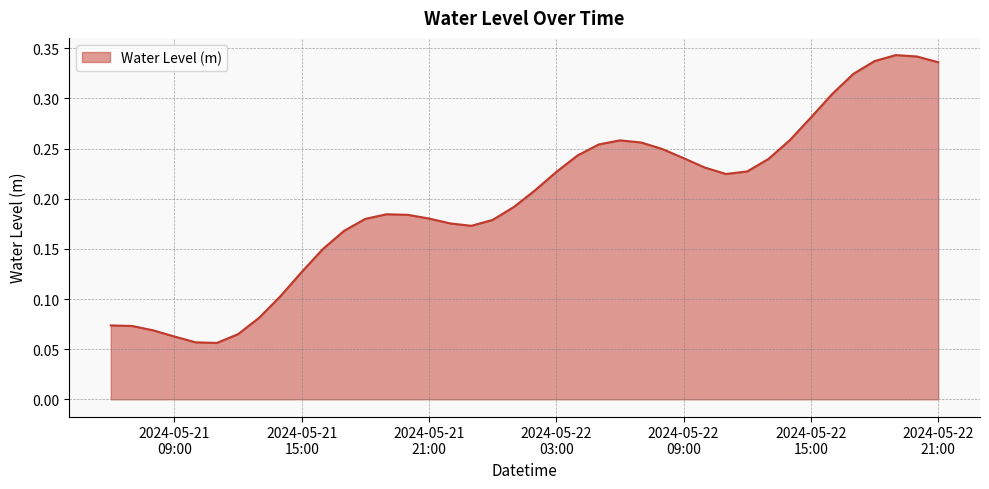

List the labels in order of value, smallest first.

2024-05-21 11:00:00, 2024-05-21 10:00:00, 2024-05-21 09:00:00, 2024-05-21 12:00:00, 2024-05-21 08:00:00, 2024-05-21 07:00:00, 2024-05-21 06:00:00, 2024-05-21 13:00:00, 2024-05-21 14:00:00, 2024-05-21 15:00:00, 2024-05-21 16:00:00, 2024-05-21 17:00:00, 2024-05-21 23:00:00, 2024-05-21 22:00:00, 2024-05-22 00:00:00, 2024-05-21 18:00:00, 2024-05-21 21:00:00, 2024-05-21 20:00:00, 2024-05-21 19:00:00, 2024-05-22 01:00:00, 2024-05-22 02:00:00, 2024-05-22 11:00:00, 2024-05-22 03:00:00, 2024-05-22 12:00:00, 2024-05-22 10:00:00, 2024-05-22 13:00:00, 2024-05-22 09:00:00, 2024-05-22 04:00:00, 2024-05-22 08:00:00, 2024-05-22 05:00:00, 2024-05-22 07:00:00, 2024-05-22 06:00:00, 2024-05-22 14:00:00, 2024-05-22 15:00:00, 2024-05-22 16:00:00, 2024-05-22 17:00:00, 2024-05-22 21:00:00, 2024-05-22 18:00:00, 2024-05-22 20:00:00, 2024-05-22 19:00:00